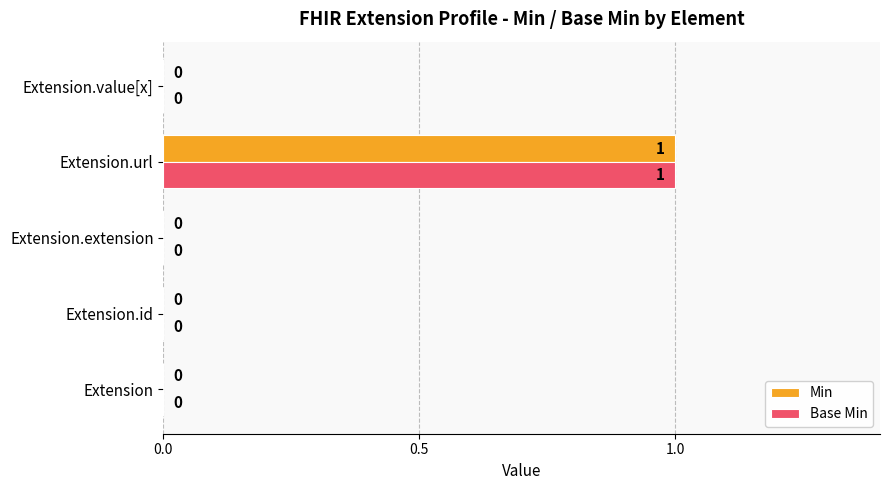

True or false: Min has a value of -1 at Extension.id.

False